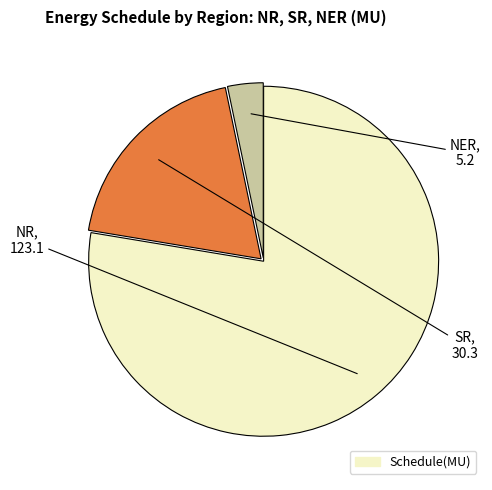

Does any single category account for the majority?

Yes